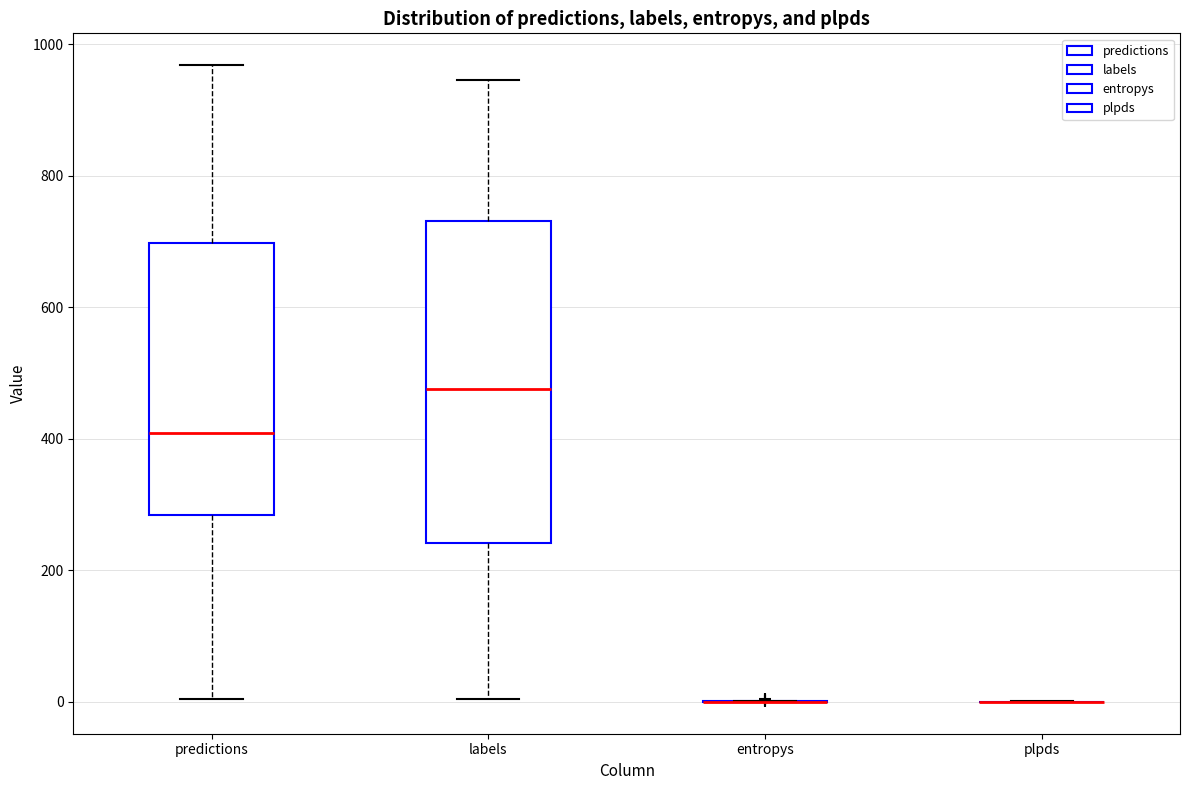

Reading left to right, transcribe this box plot: for each box, give where its median line is, the range the box spans, and where its two whiskers end, as read against the y-axis. The values are not printed on the chart, so give them approximately, as read against the axis.

predictions: median 400, box 280 to 700, whiskers 0 to 960
labels: median 480, box 240 to 740, whiskers 0 to 940
entropys: box collapsed to a line at 0, whiskers 0 to 0
plpds: box collapsed to a line at 0, whiskers 0 to 0